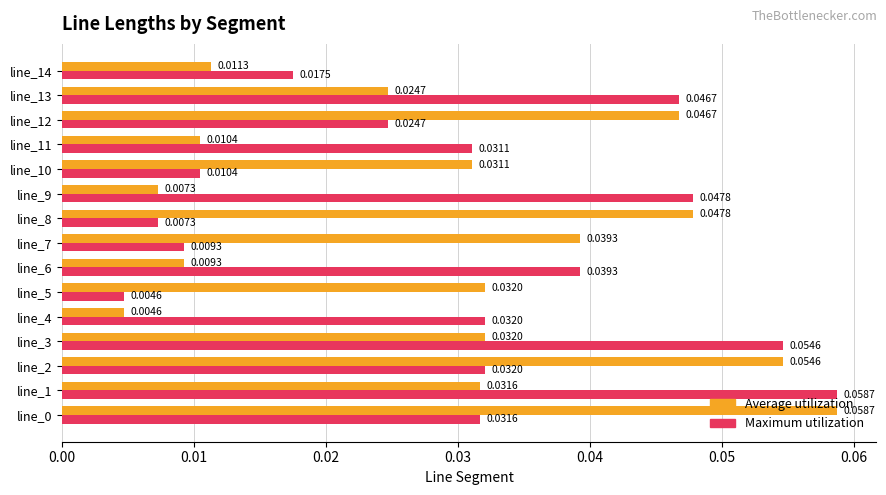

Which category has the highest value in the Maximum utilization series?

line_1